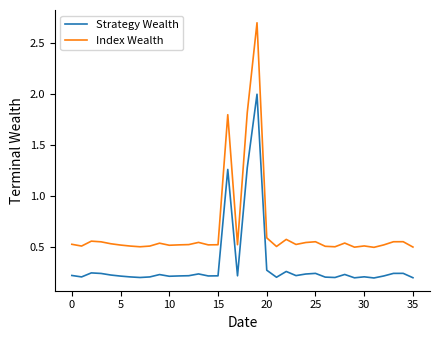

Which series has the largest range (max minus min)?

Index Wealth